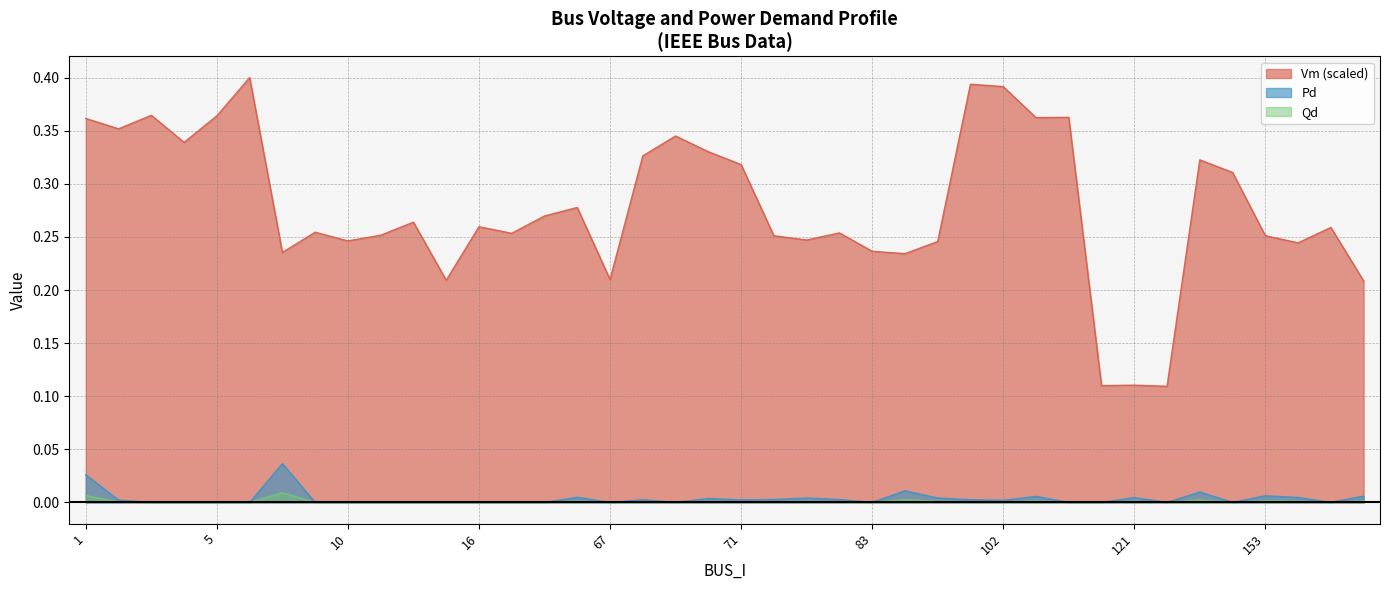

True or false: Qd and Pd intersect in this chart.

False